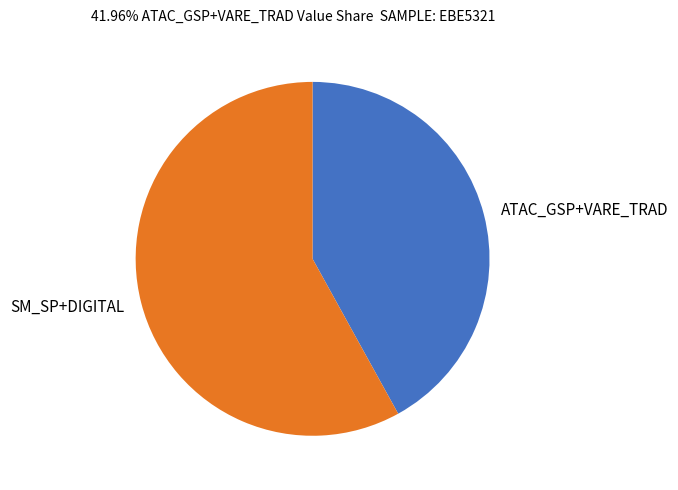

The SM_SP+DIGITAL slice represents 58% of the pie. True or false?

True